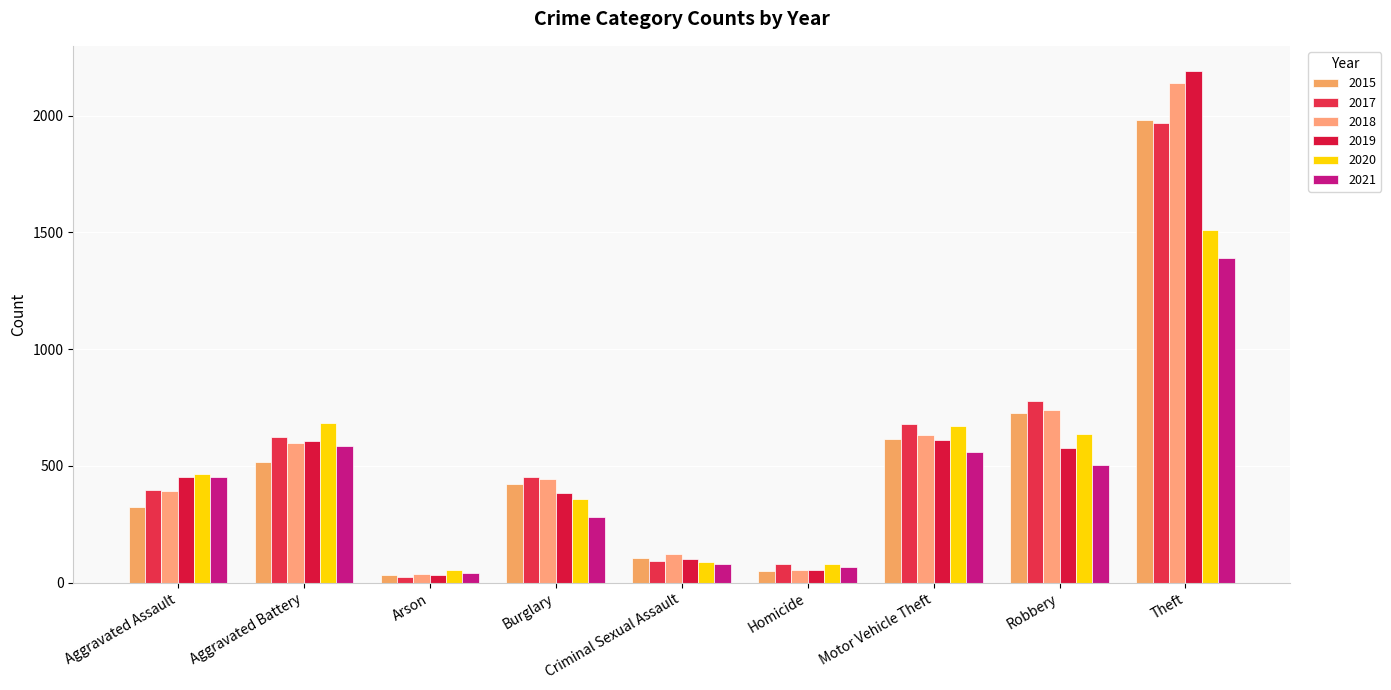

How many values in the 2015 series are below 421?

4